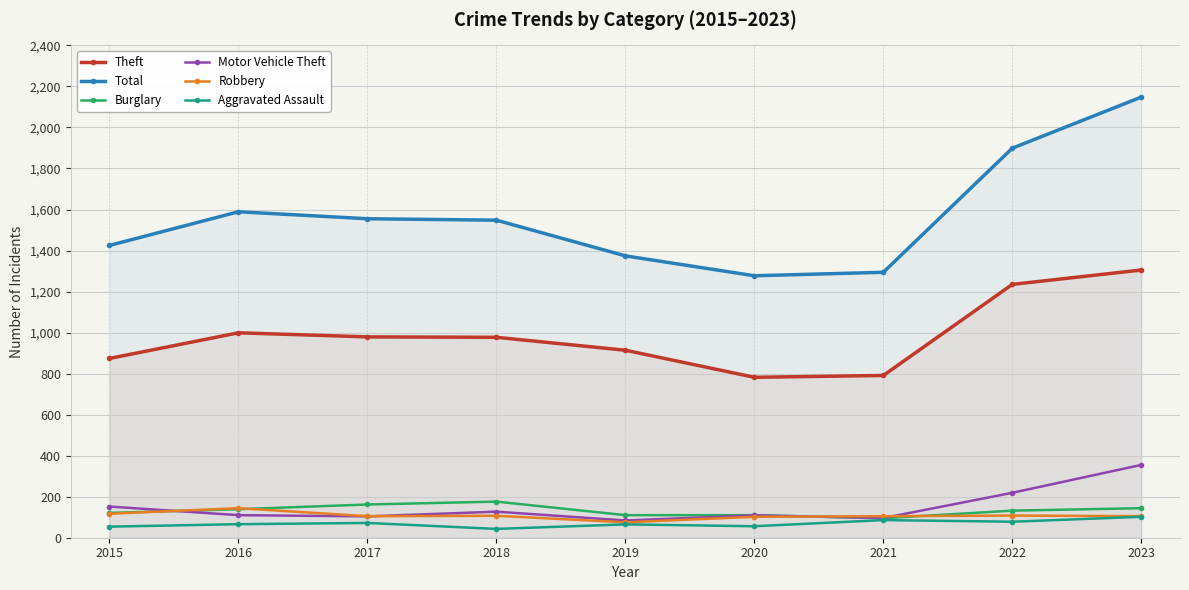

At which category is the sum across all series the highest?

2023